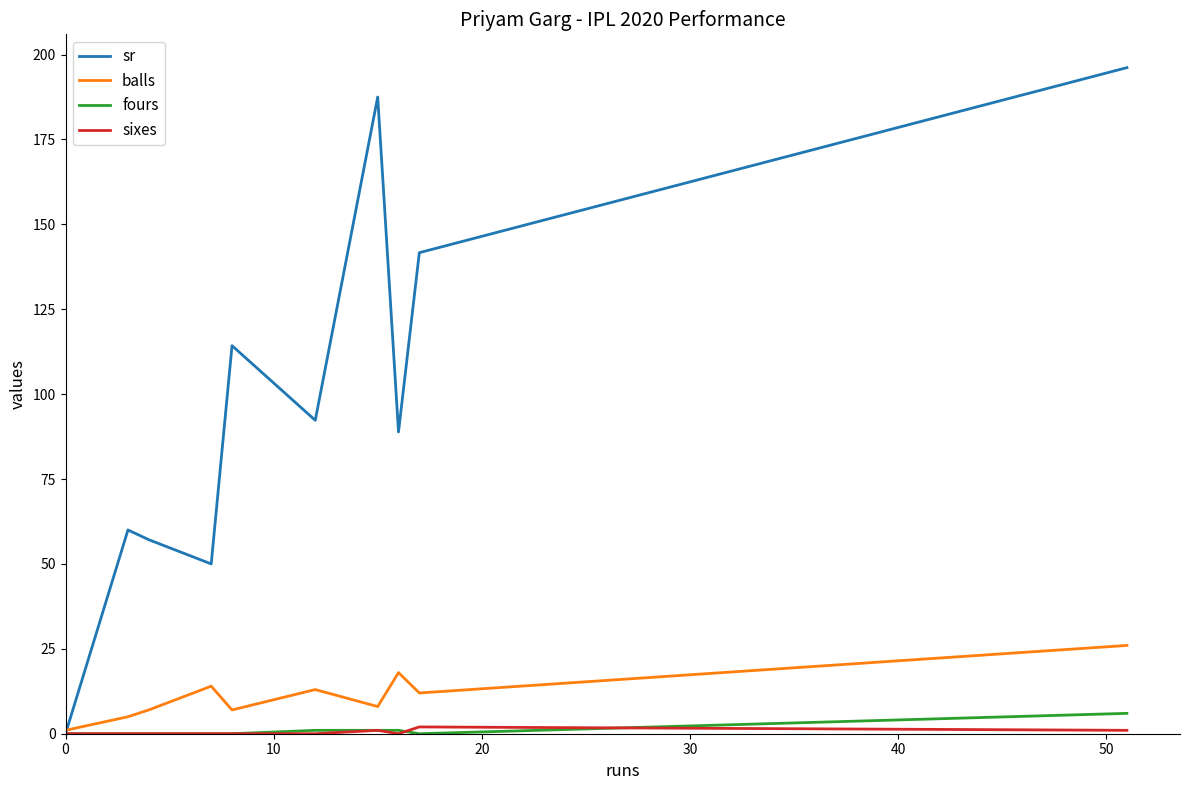

What is the difference between the second highest and minimum values in the fours series?

1.0